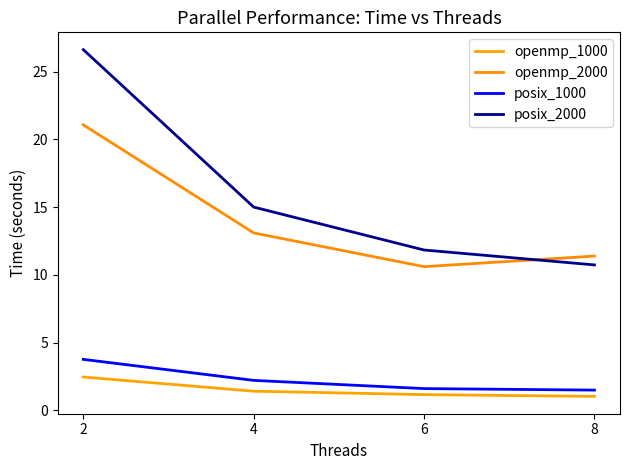

What is the difference between the maximum and minimum values in the openmp_1000 series?

1.4